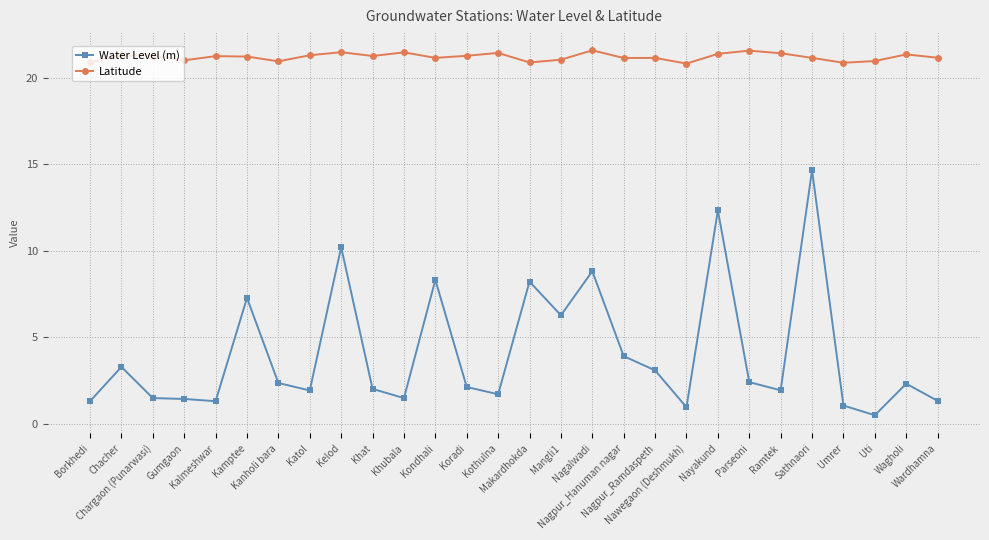

What is the greatest value displayed?

21.6